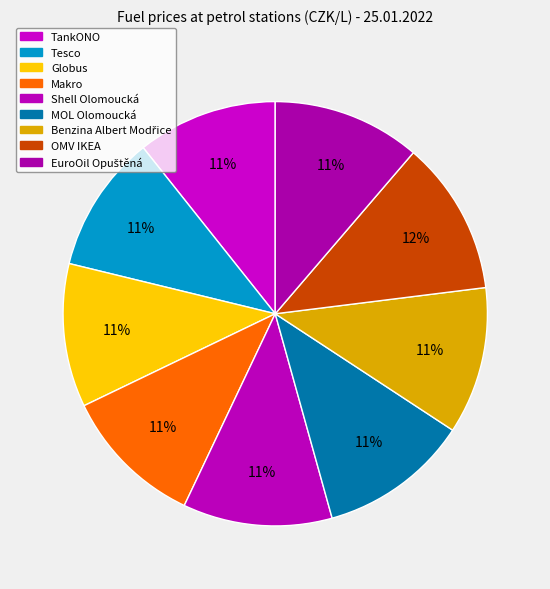

To the nearest percent, what is the difference between the largest and smallest slice percentages?

1%